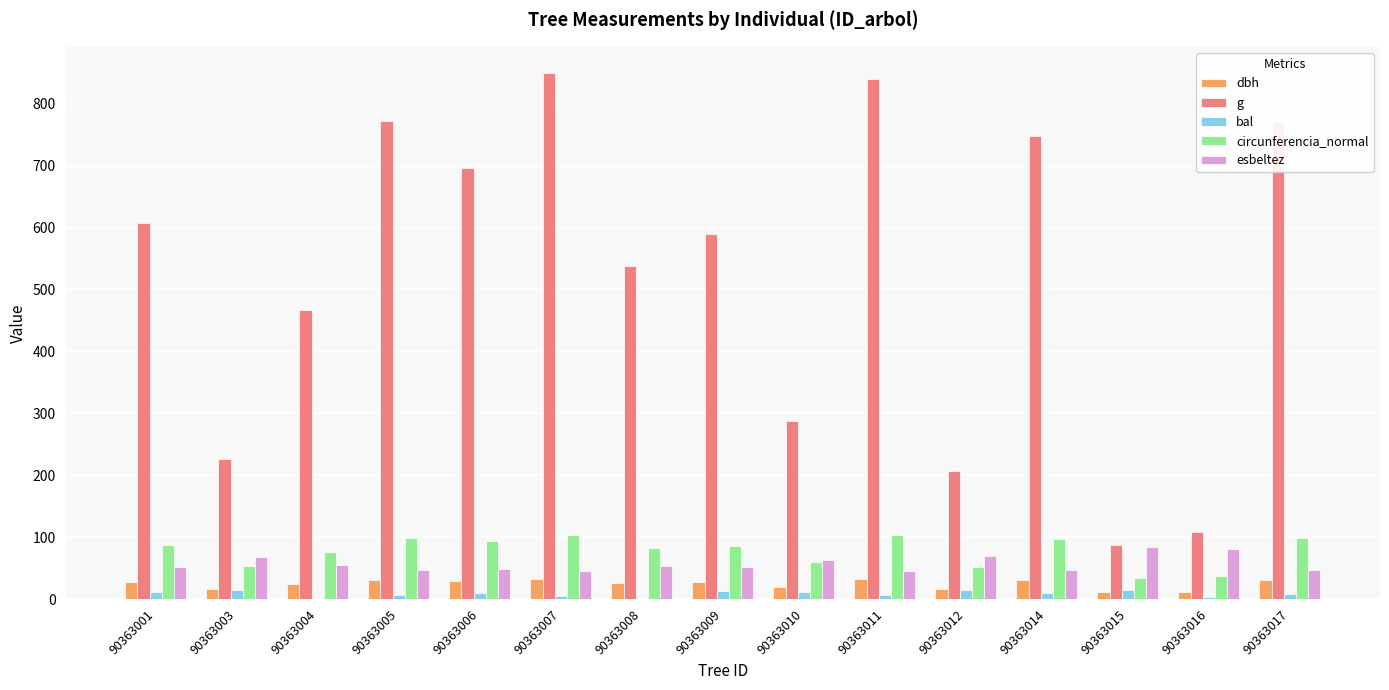

Which series has the largest range (max minus min)?

g